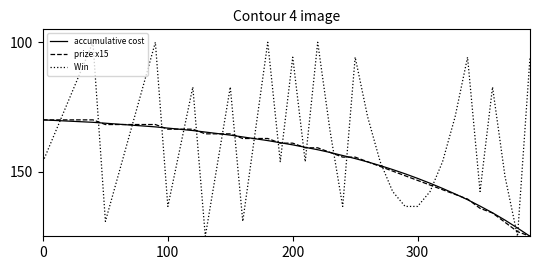

What is the smallest value displayed?

100.0